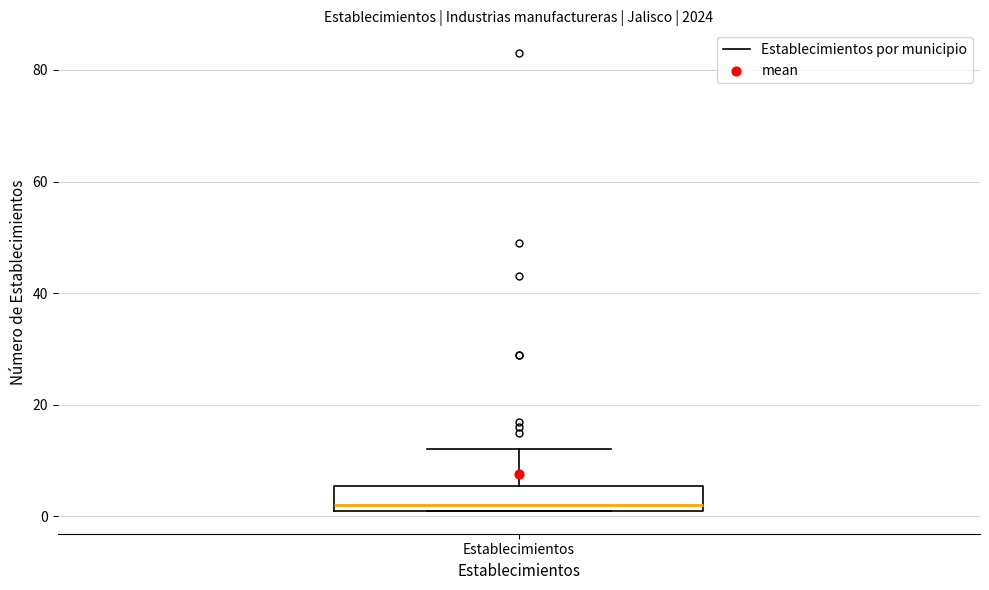

Where is the lower edge of the box for Establecimientos on the y-axis? The values are not printed on the chart, so give them approximately, as read against the axis.

2